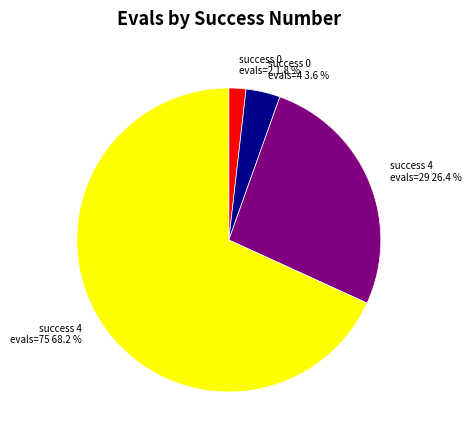

What is the largest slice in the pie chart?

success 4 evals=75 68.2 %